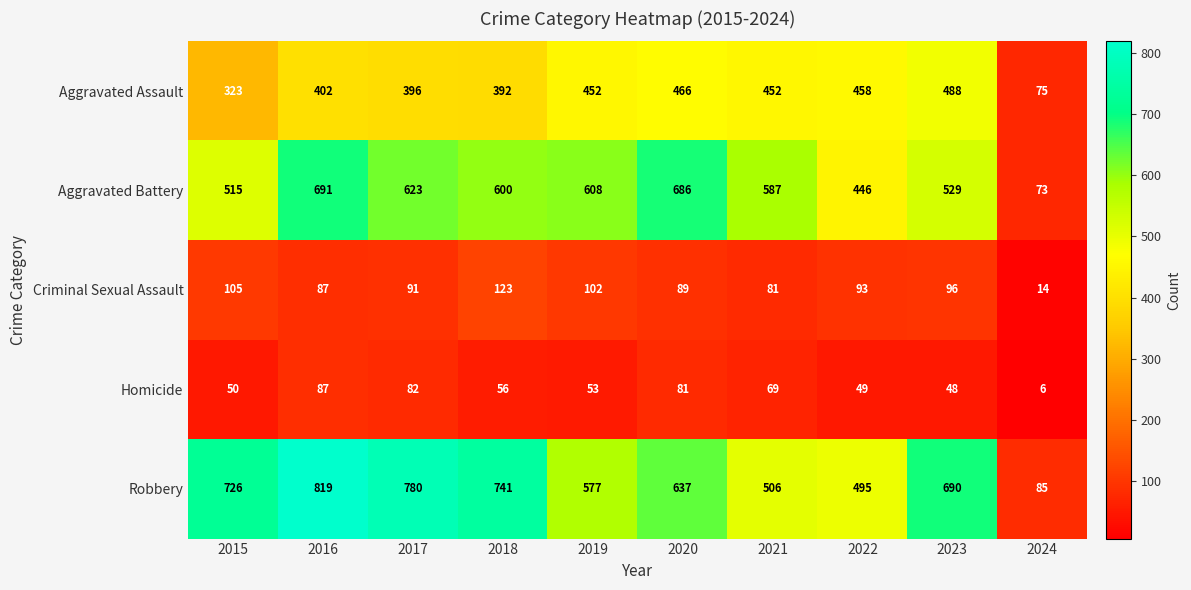

What is the difference between the Aggravated Assault values at 2018 and 2023?

96